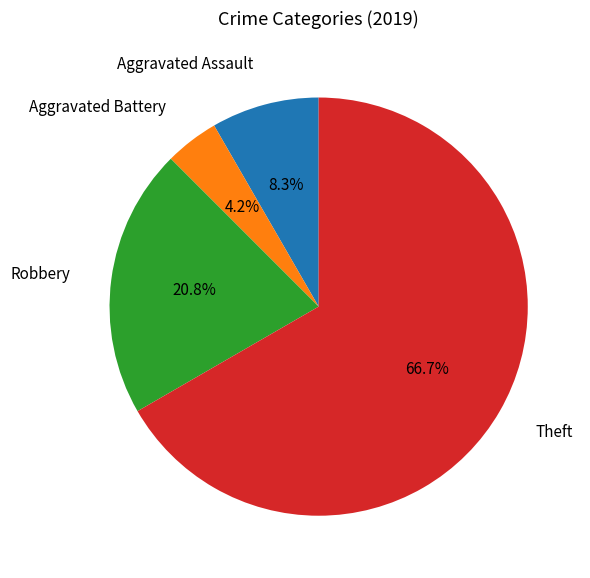

Count the number of slices in the pie.

4